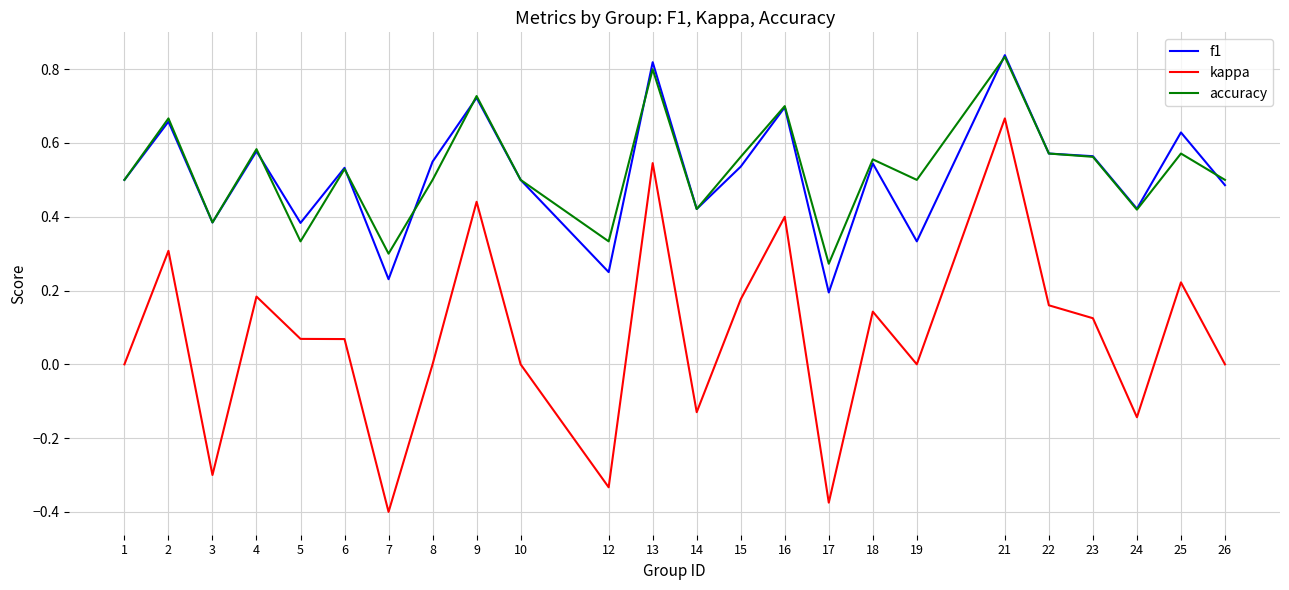

At which category is the sum across all series the highest?

21